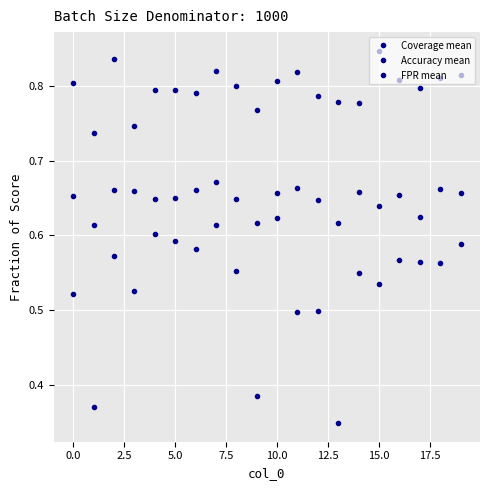

What is the maximum value shown in the chart?

0.8